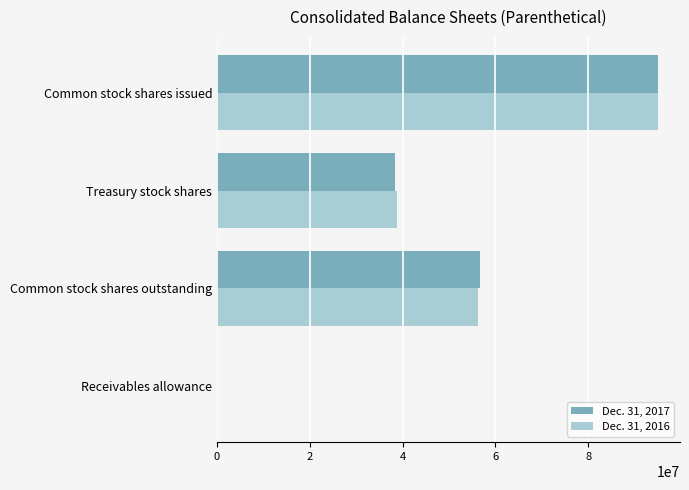

At which label is Dec. 31, 2017 closest to 47538929?

Common stock shares outstanding